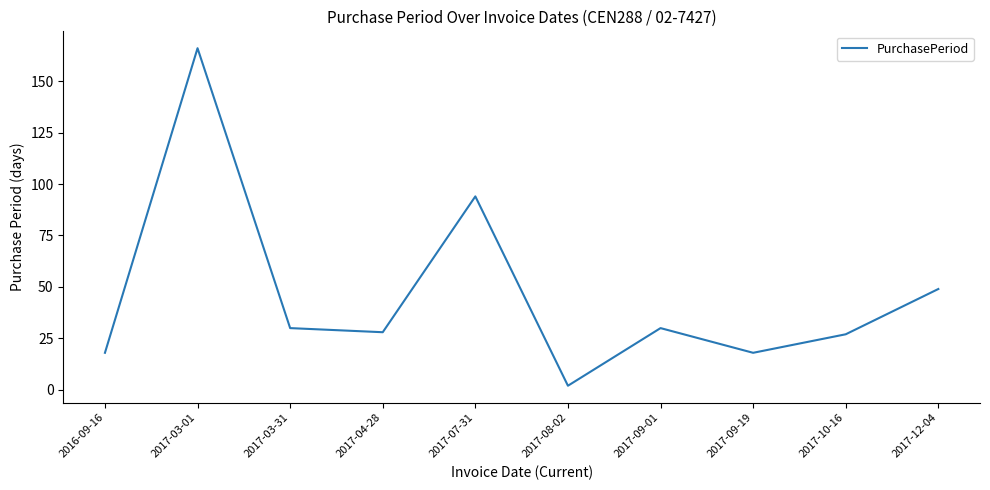

Which has a higher value, 2017-04-28 or 2017-09-01?

2017-09-01